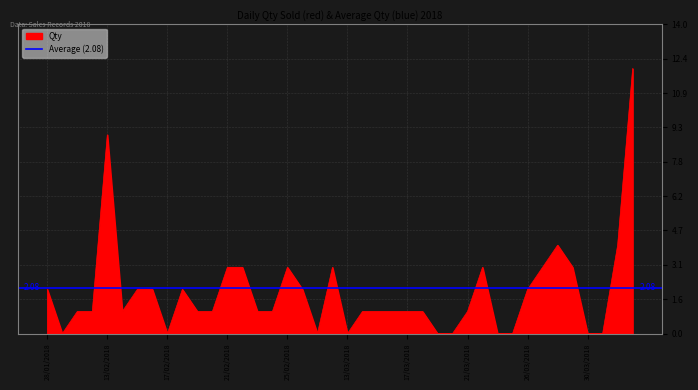

Reading right to left, list all the values displayed in this chart.

12	4	0	0	3	4	3	2	0	0	3	1	0	0	1	1	1	1	1	0	3	0	2	3	1	1	3	3	1	1	2	0	2	2	1	9	1	1	0	2